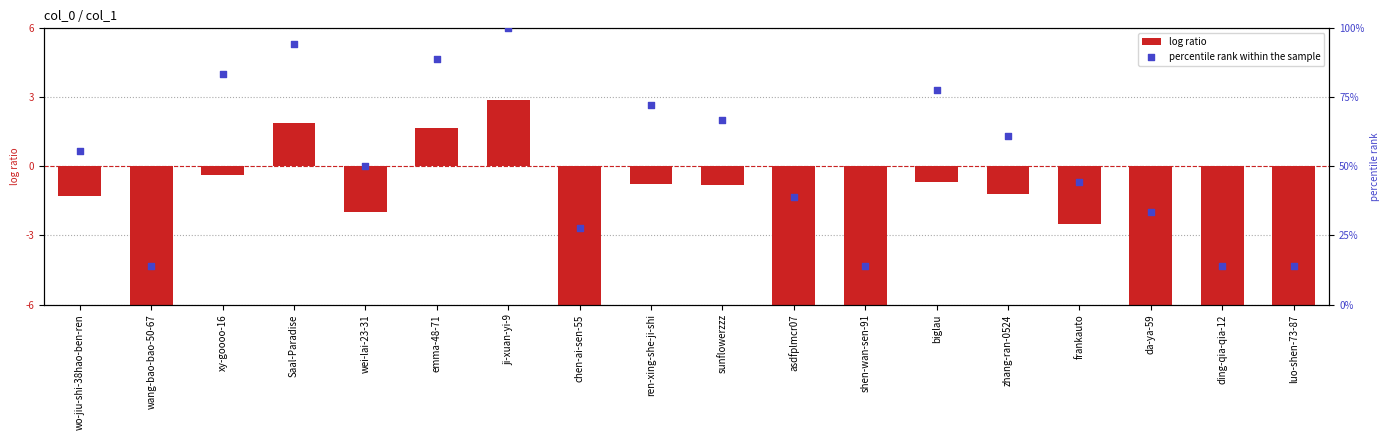

Which series reaches the minimum Y coordinate?

log ratio